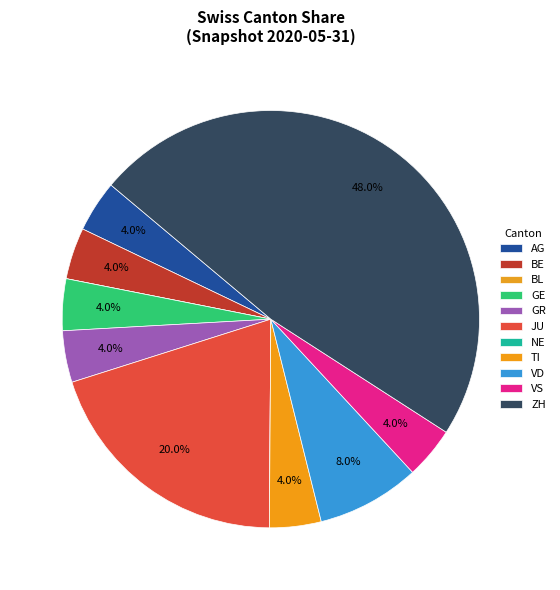

To the nearest percent, what percentage of the pie is BE?

4%